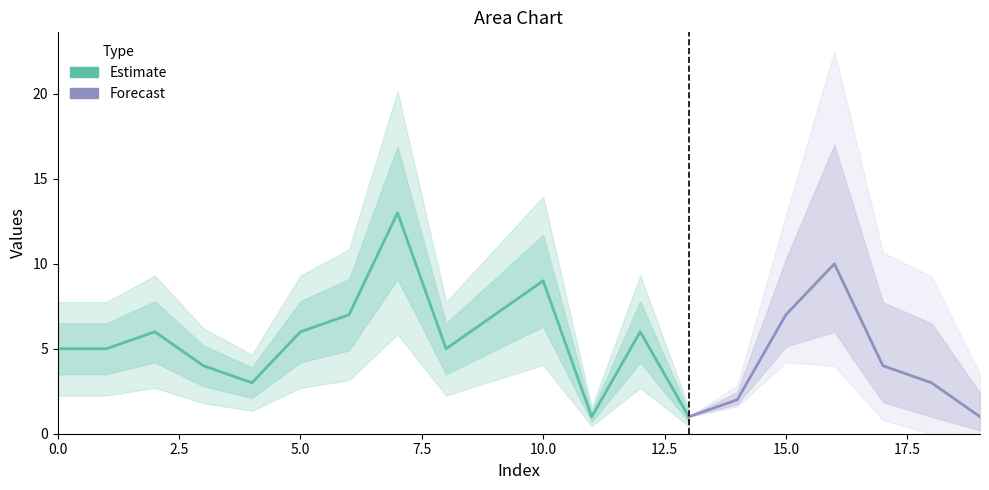

Rank the categories by value from lowest to highest.

11, 13, 19, 14, 4, 18, 3, 17, 0, 1, 8, 2, 5, 12, 6, 9, 15, 10, 16, 7